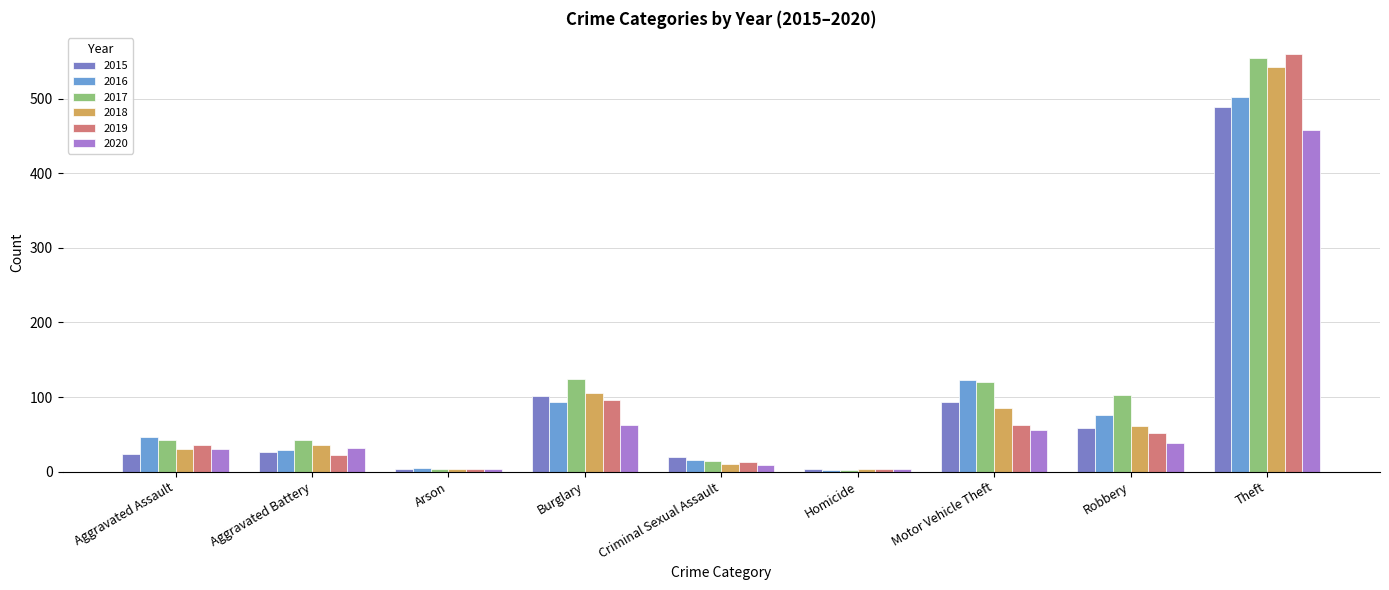

What is the difference between the highest and lowest values at Aggravated Assault?

23